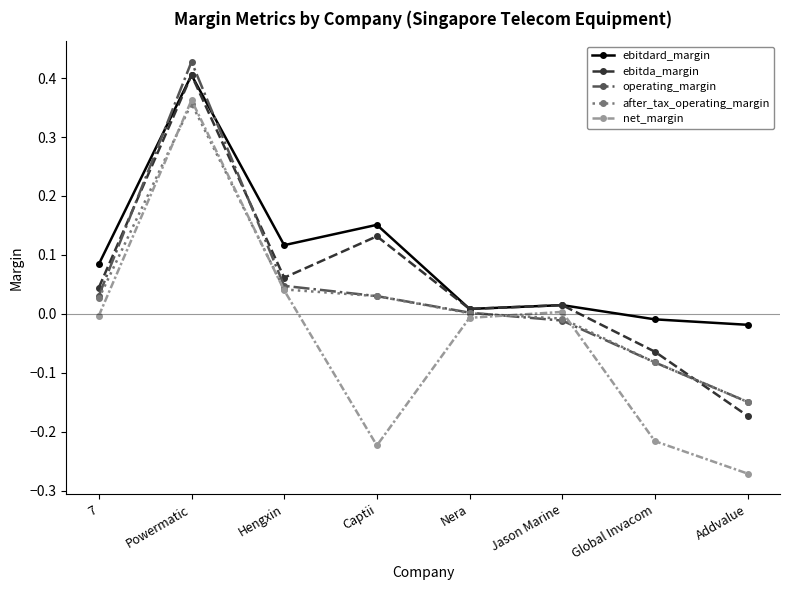

At which category does the chart reach its minimum across all series?

Addvalue